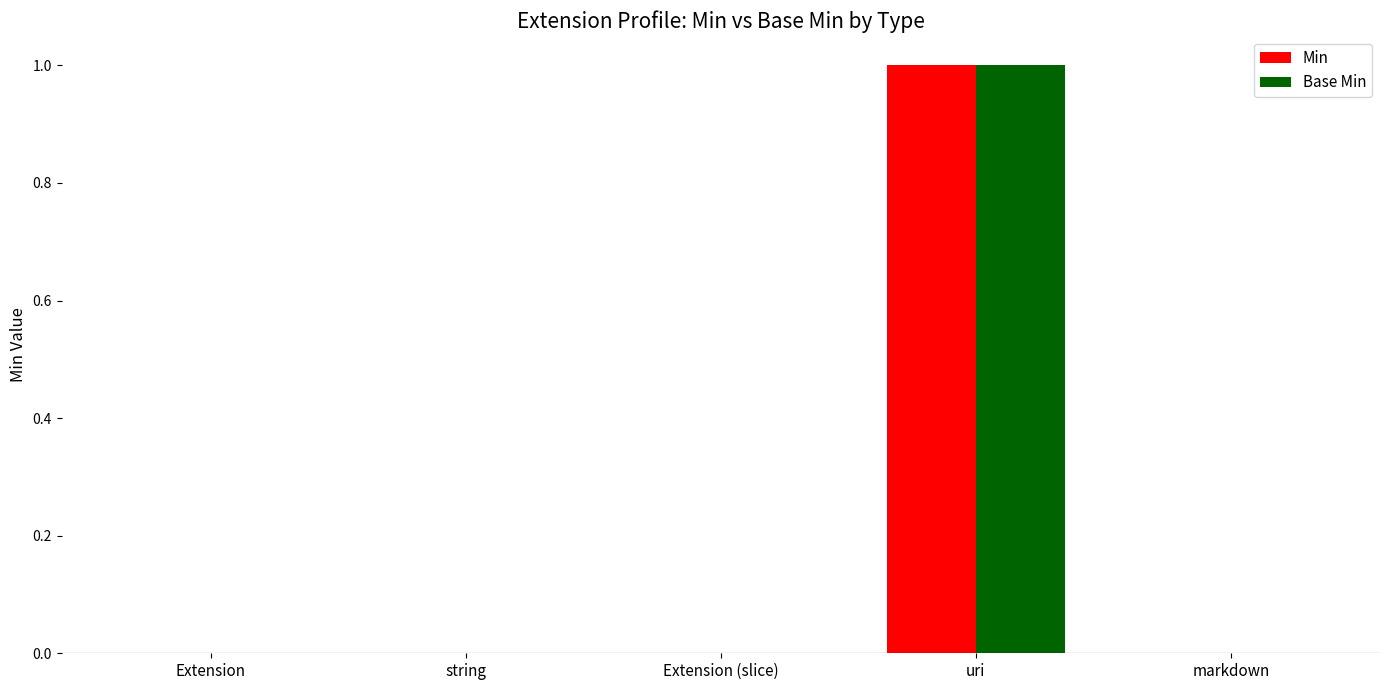

The Base Min series shows 0 at Extension. True or false?

True